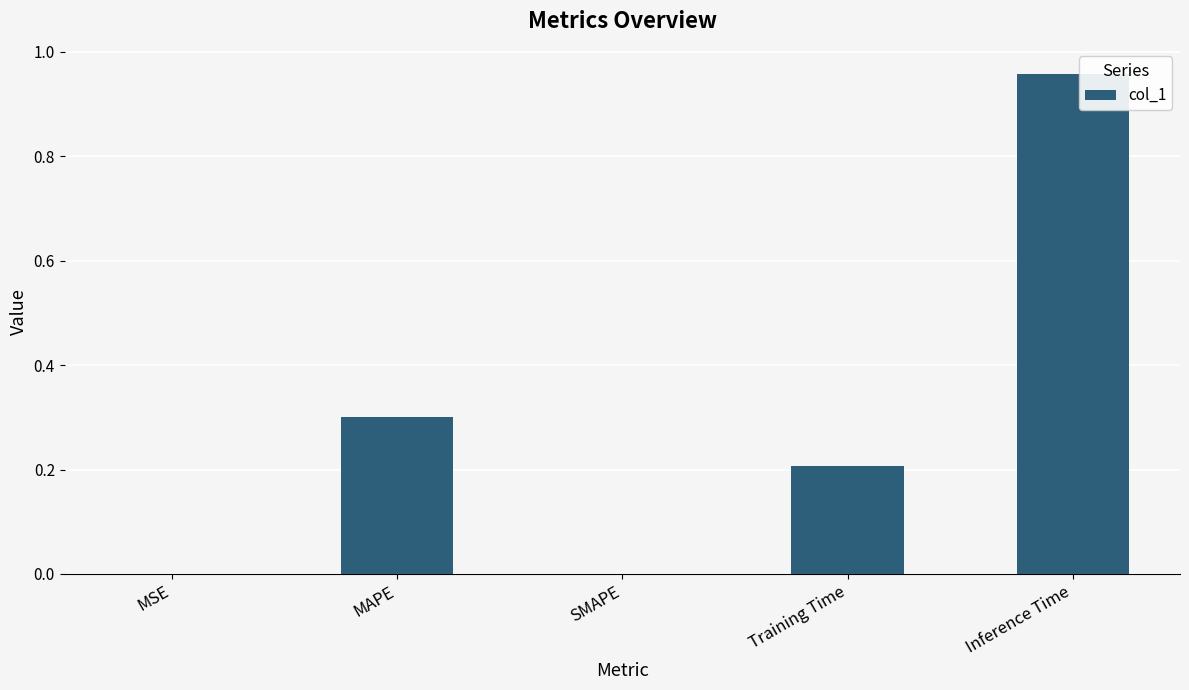

Count the number of data series in this chart.

1